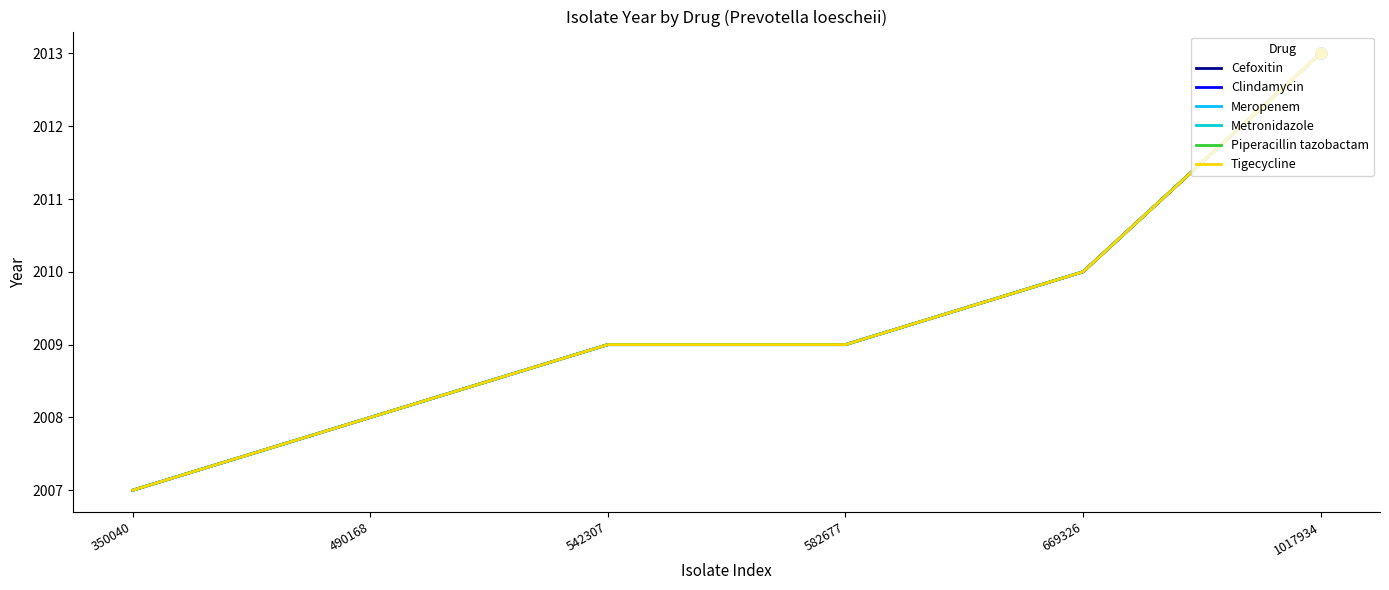

Which series has the largest total across all categories?

Cefoxitin